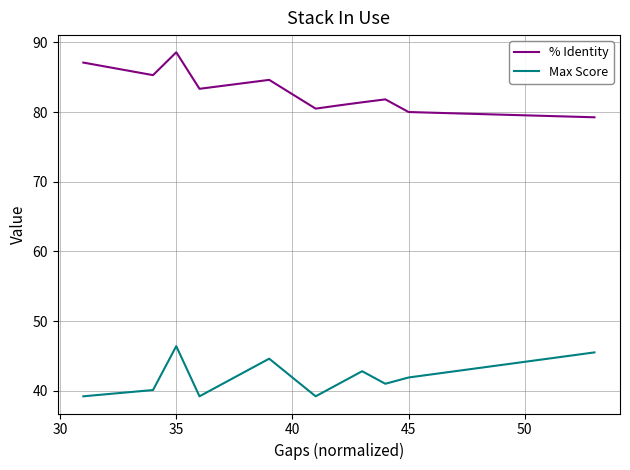

Which series has the widest spread of values?

% Identity